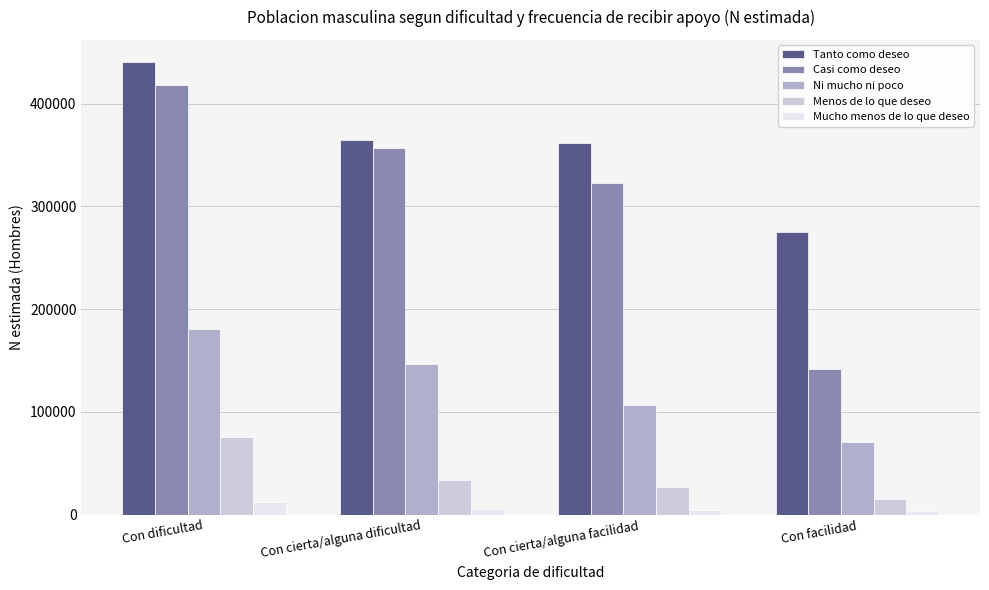

At how many categories does at least one series exceed 151159?

4